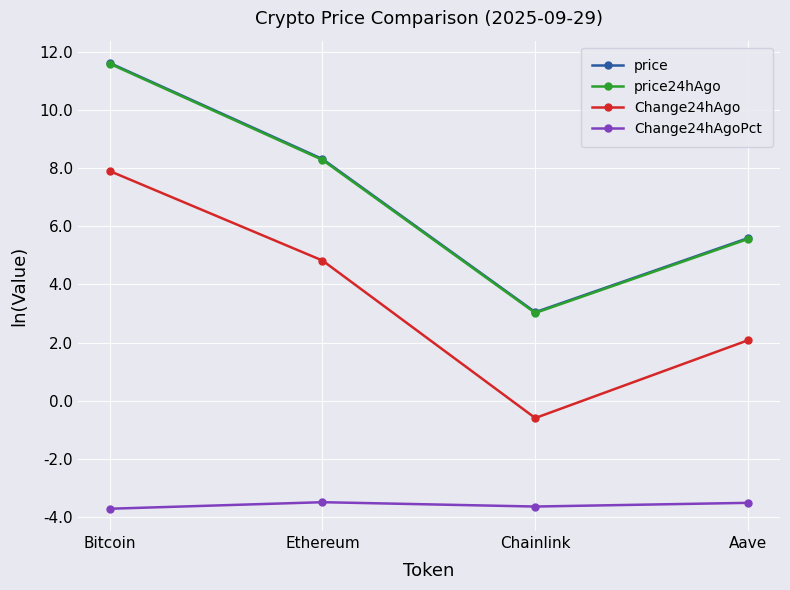

At which label does price24hAgo reach its minimum?

Chainlink